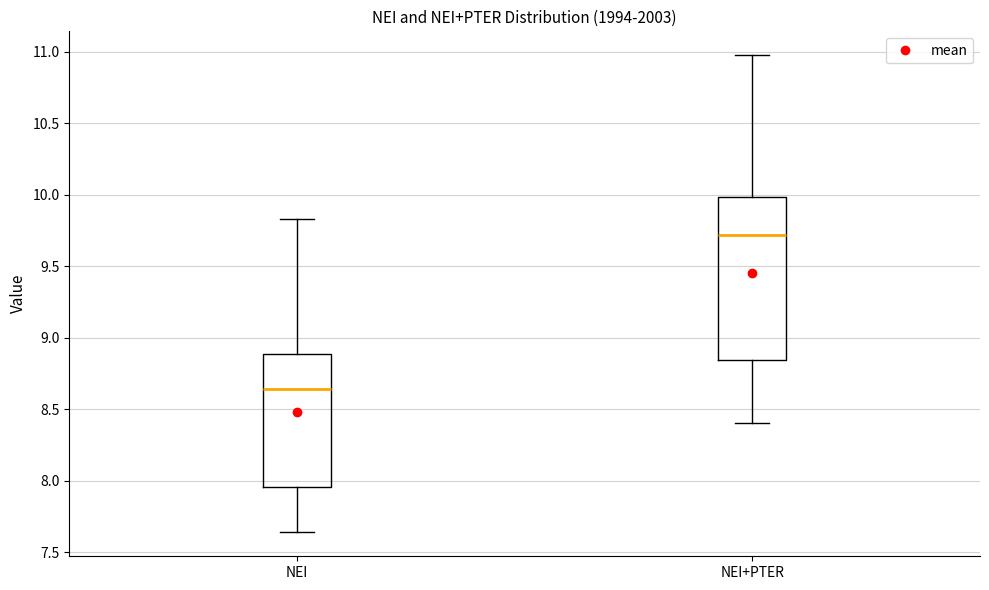

Reading left to right, transcribe this box plot: for each box, give where its median line is, the range the box spans, and where its two whiskers end, as read against the y-axis. The values are not printed on the chart, so give them approximately, as read against the axis.

NEI: median 8.65, box 7.95 to 8.90, whiskers 7.65 to 9.85
NEI+PTER: median 9.70, box 8.85 to 10.00, whiskers 8.40 to 10.95